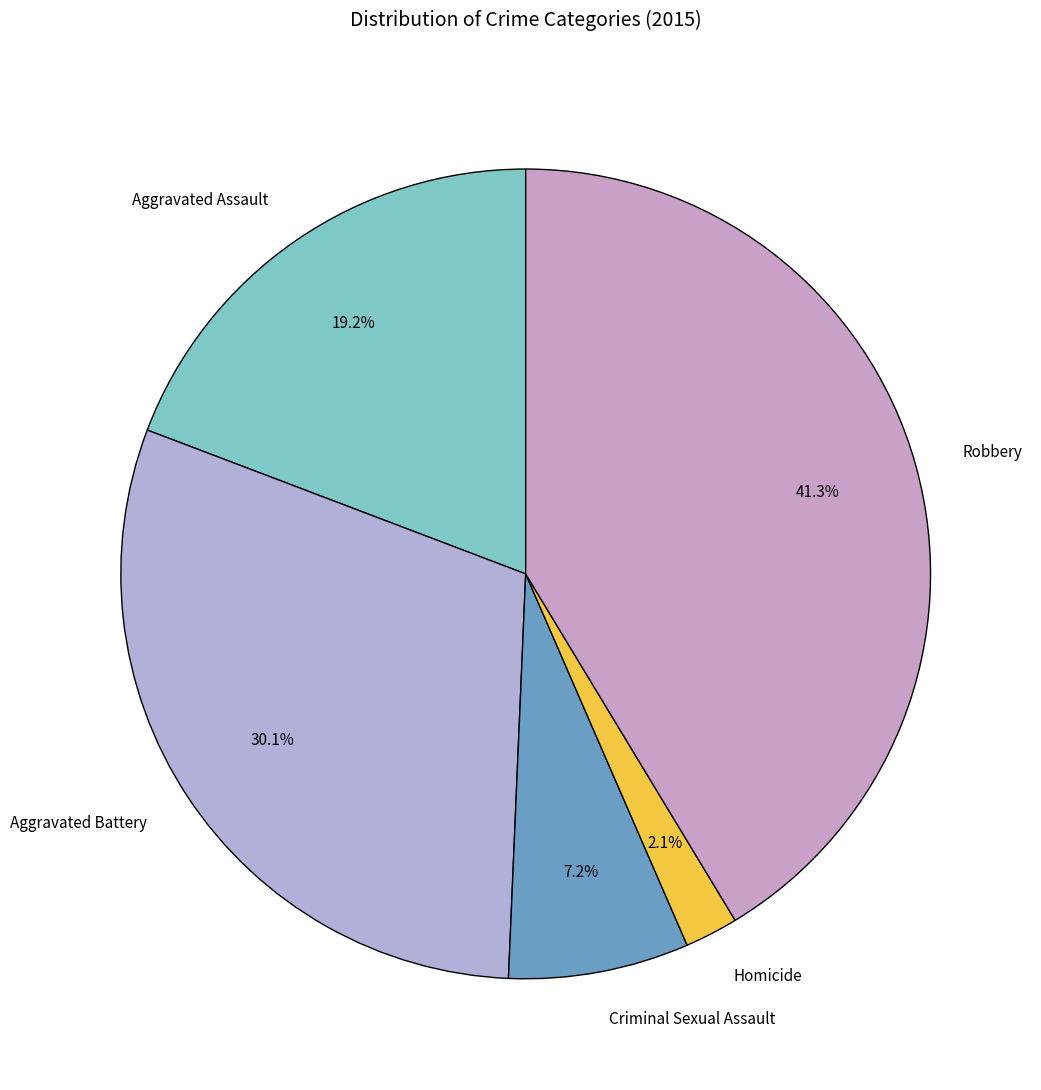

To the nearest percent, what percentage of the pie is Aggravated Assault?

19%